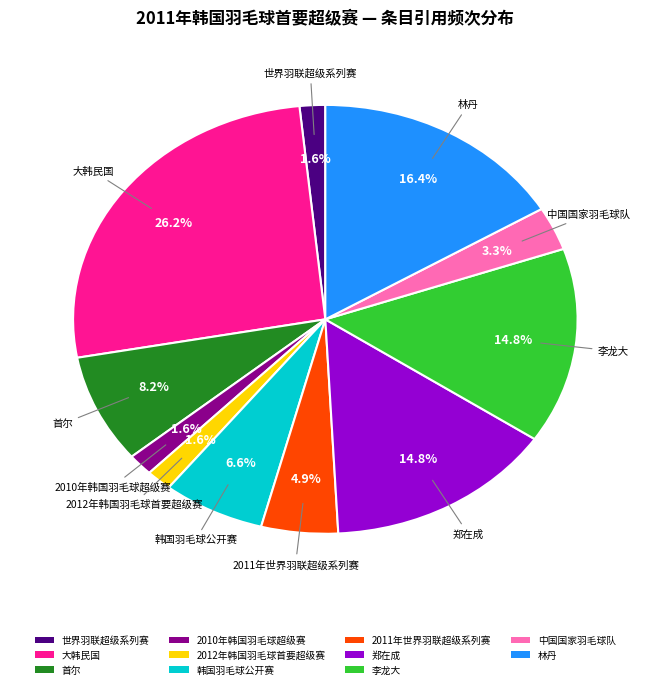

Between 中国国家羽毛球队 and 2010年韩国羽毛球超级赛, which is larger?

中国国家羽毛球队